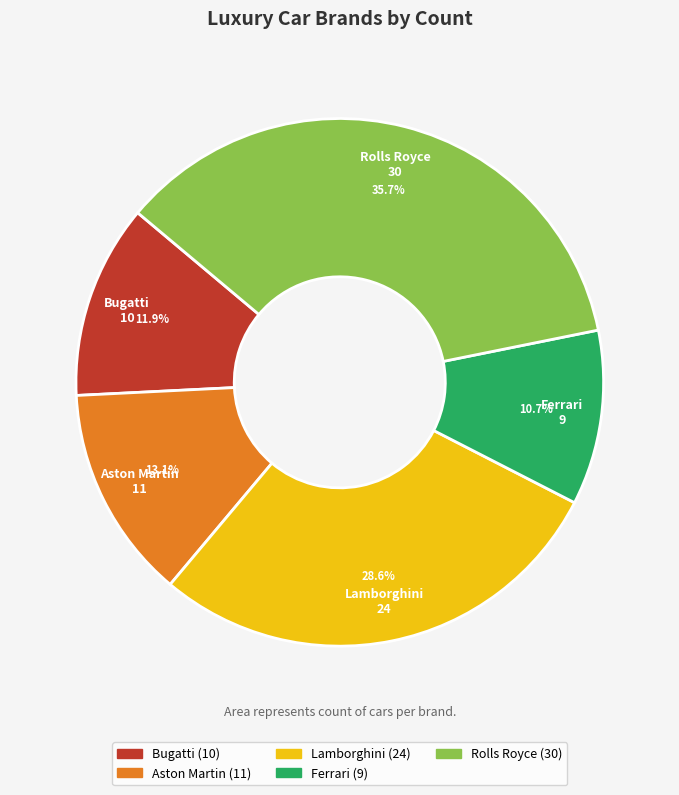

Between Rolls Royce and Aston Martin, which is larger?

Rolls Royce